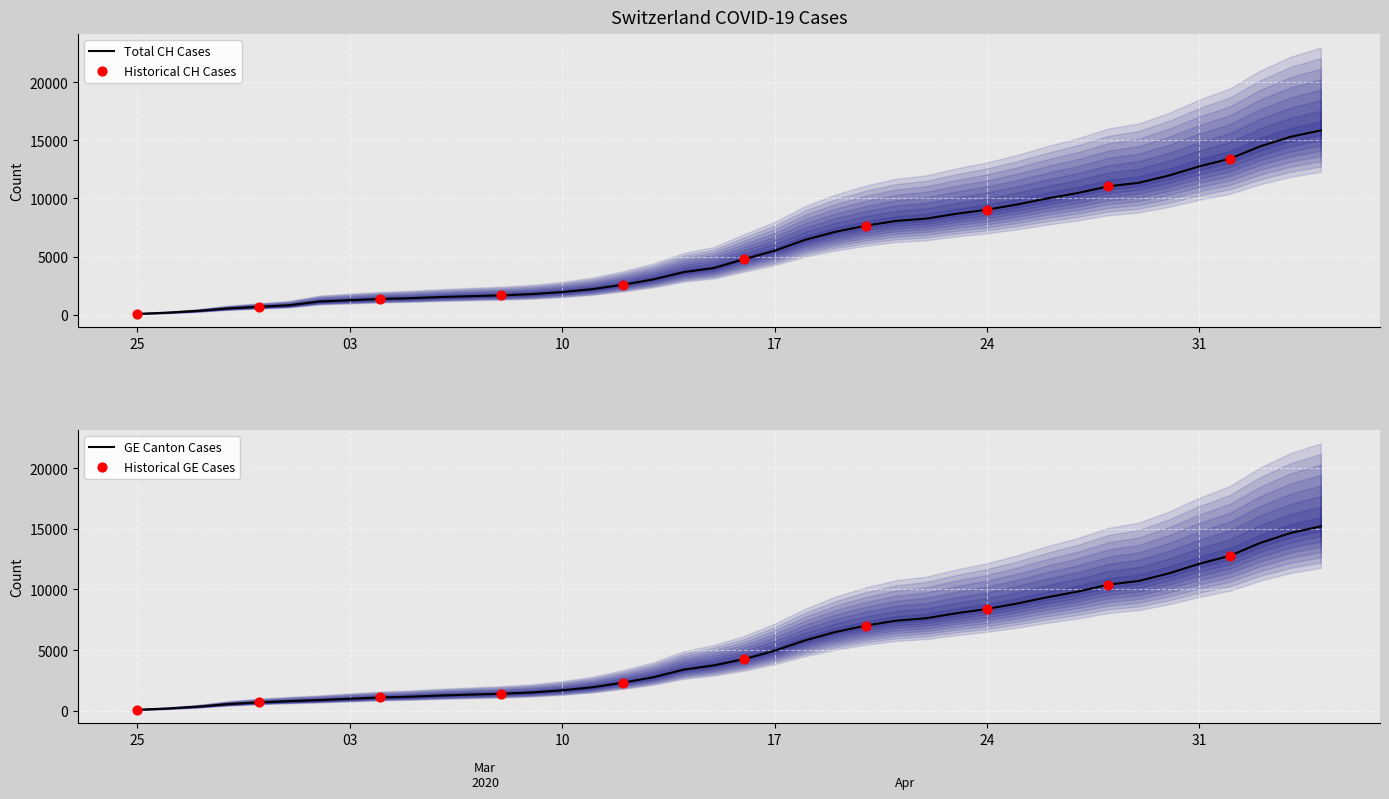

Which series has the largest total across all categories?

CH